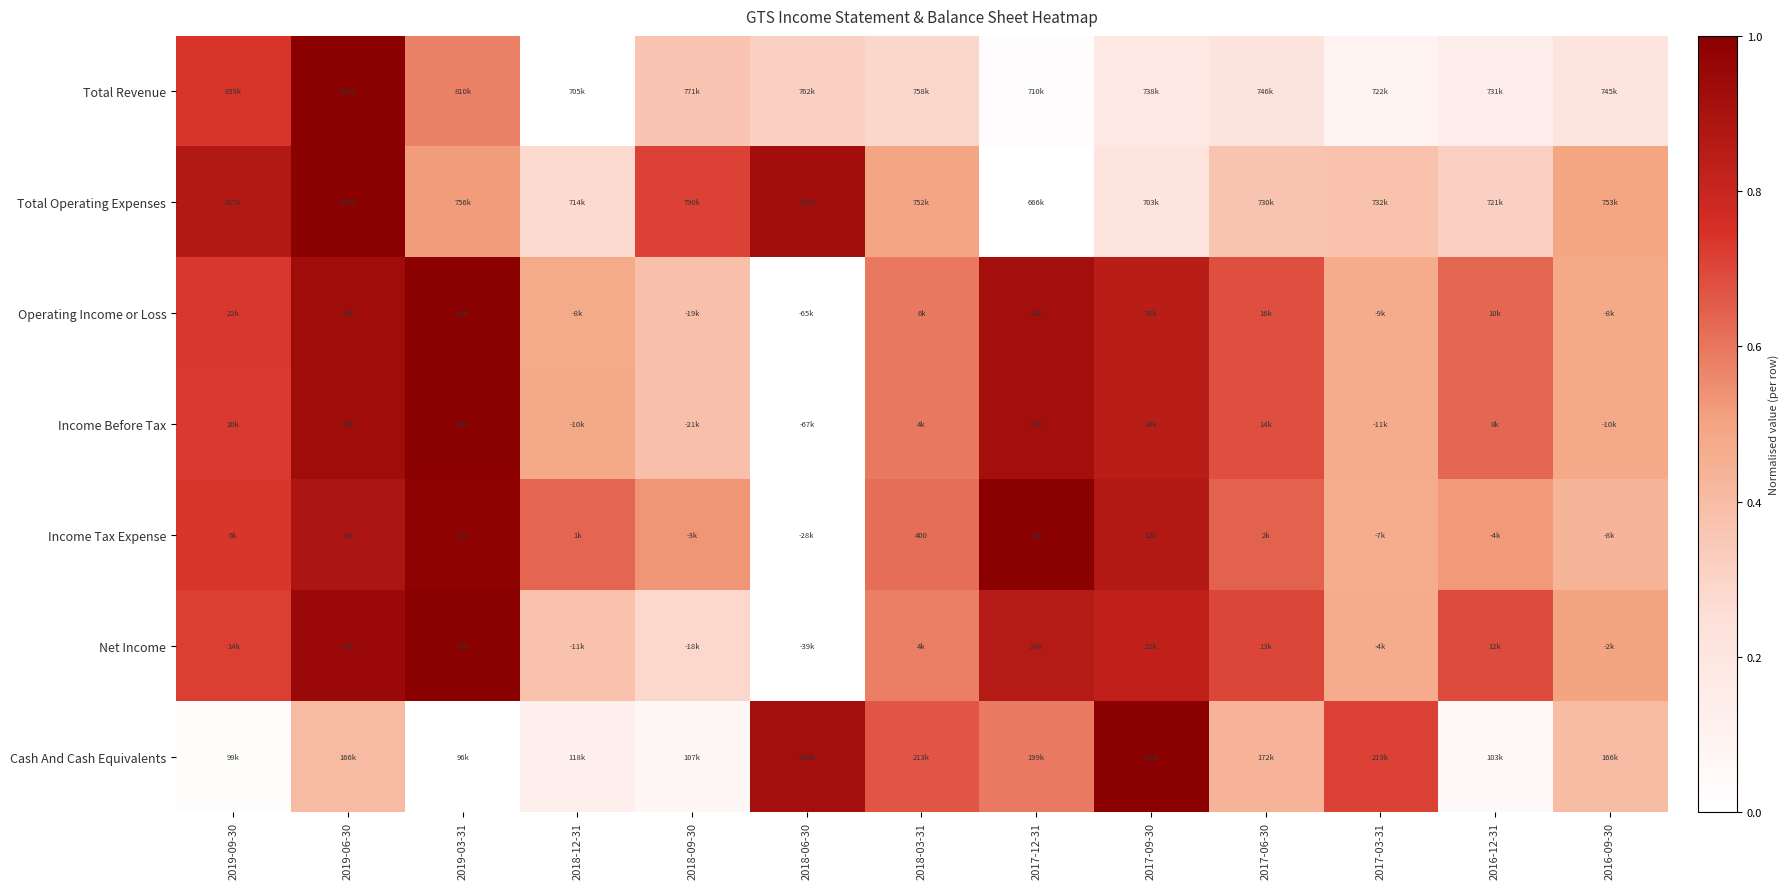

At how many categories does at least one series exceed 0?

13